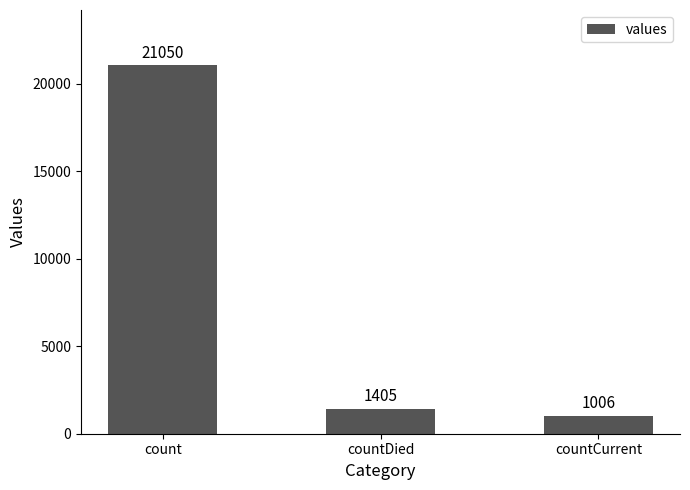

The chart shows a value of 1405 at countDied. True or false?

True